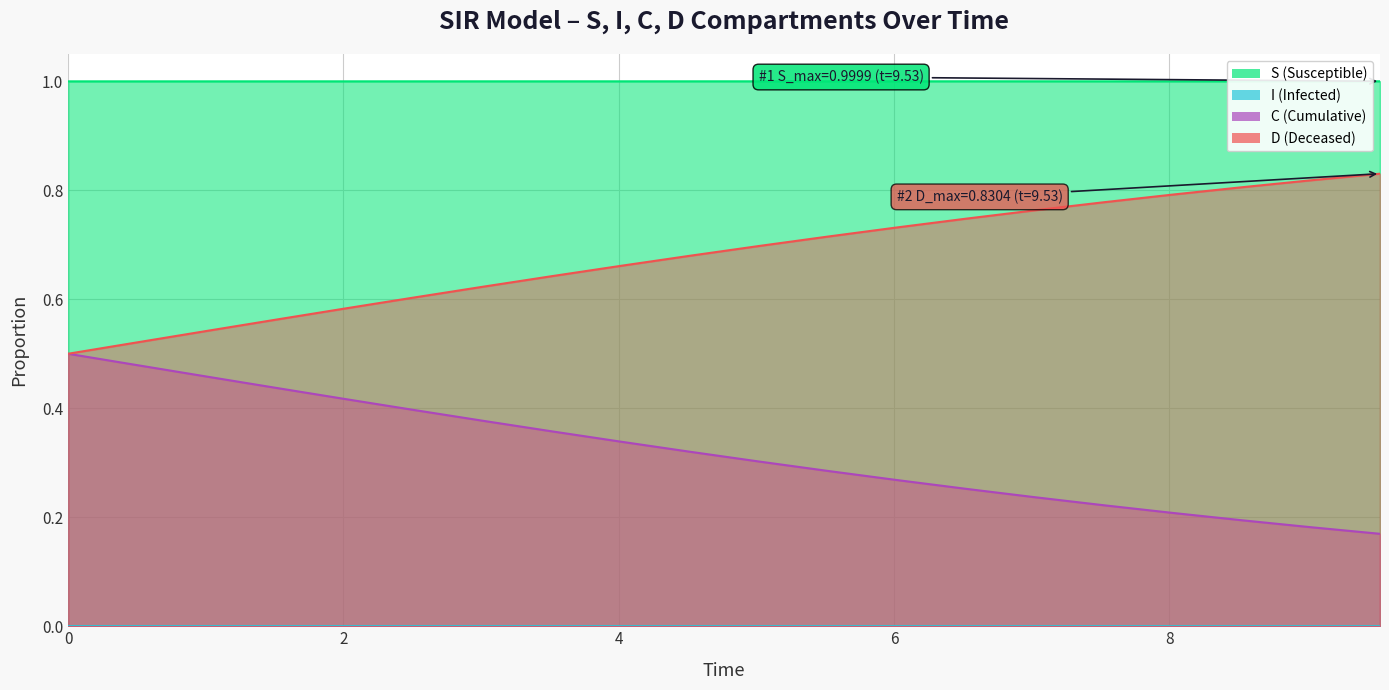

True or false: S and C intersect in this chart.

False